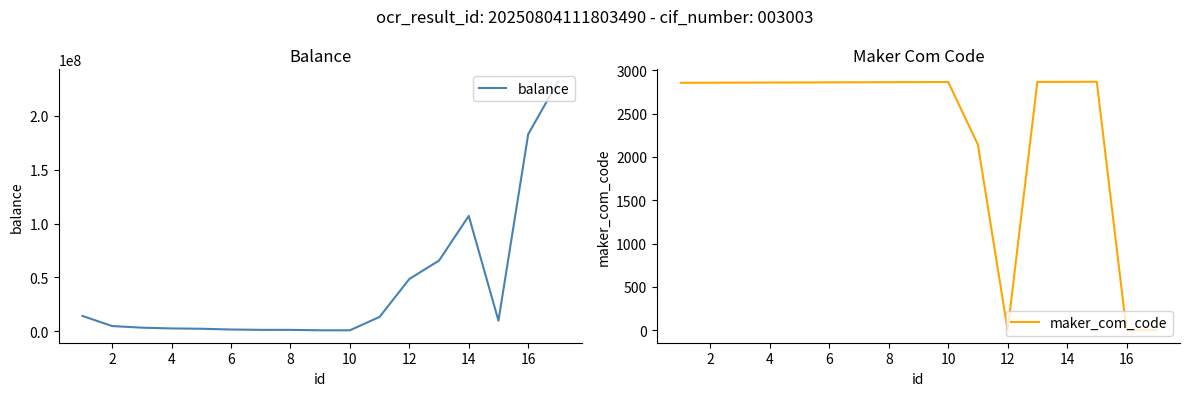

True or false: maker_com_code and balance intersect in this chart.

False